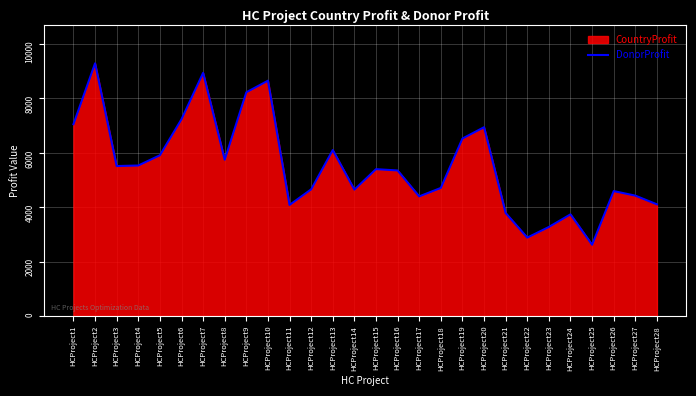

What is the sum of all values?

154317